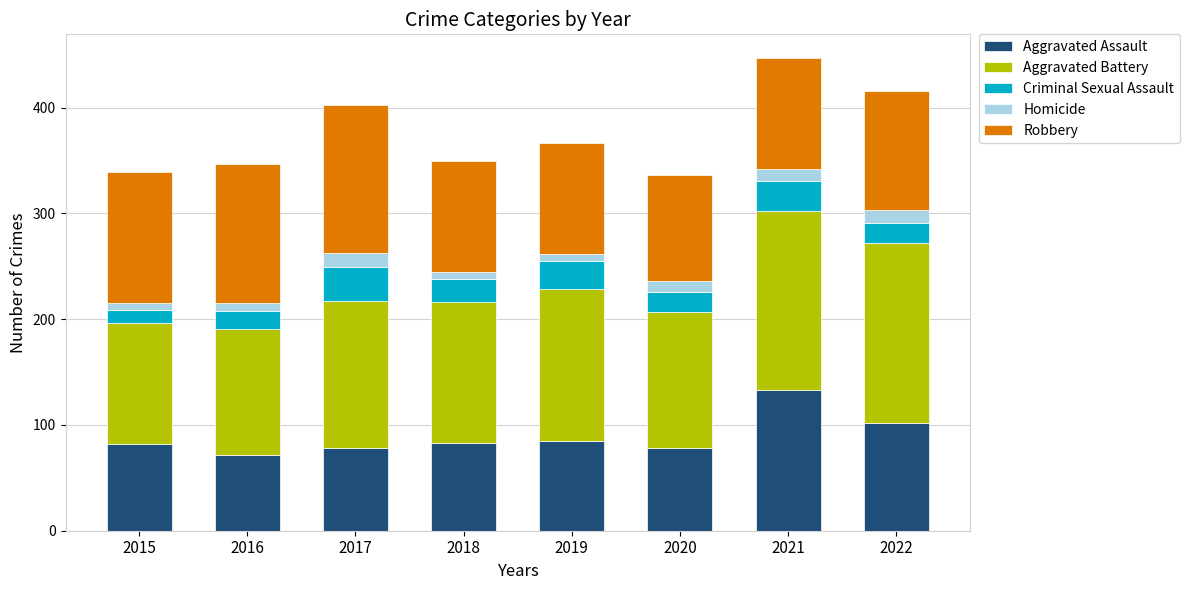

At which label does Aggravated Assault reach its peak?

2021